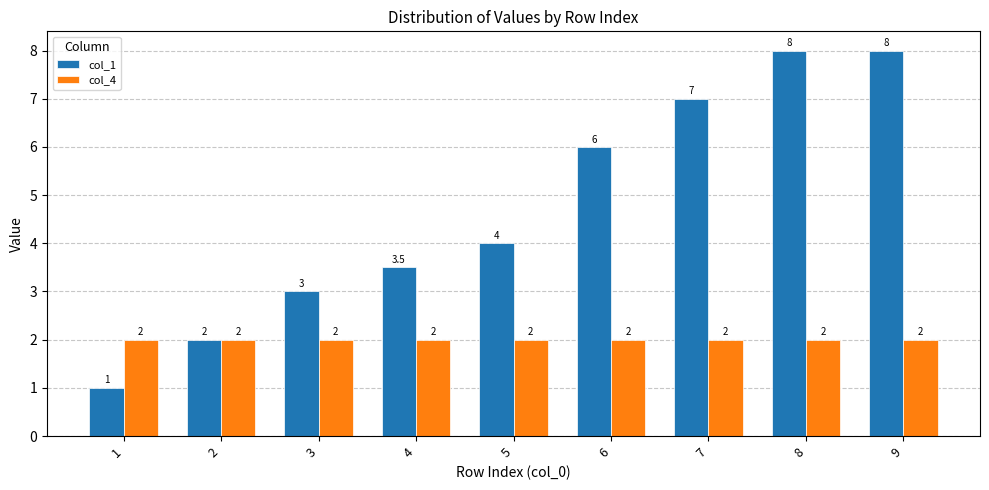

Between 2 and 4, which series saw the biggest shift?

col_1